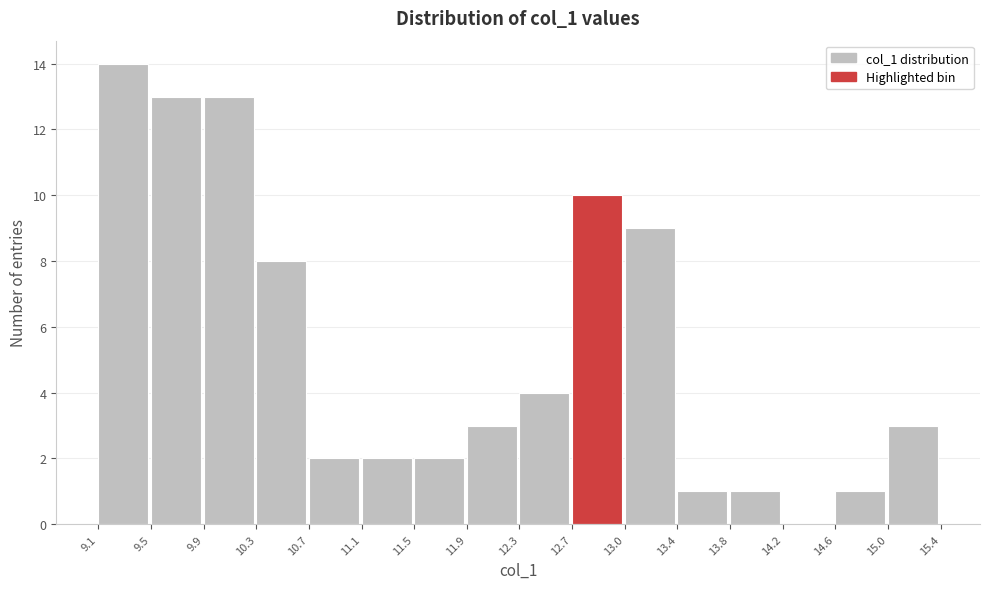

Reading left to right, list every bar in this chart as the range it spans on the x-axis followed by its height. The values are not printed on the chart, so give them approximately, as read against the axis.

9.1 to 9.5: 14
9.5 to 9.9: 13
9.9 to 10.3: 13
10.3 to 10.7: 8
10.7 to 11.1: 2
11.1 to 11.5: 2
11.5 to 11.9: 2
11.9 to 12.3: 3
12.3 to 12.7: 4
12.7 to 13.0: 10
13.0 to 13.4: 9
13.4 to 13.8: 1
13.8 to 14.2: 1
14.2 to 14.6: 0
14.6 to 15.0: 1
15.0 to 15.4: 3